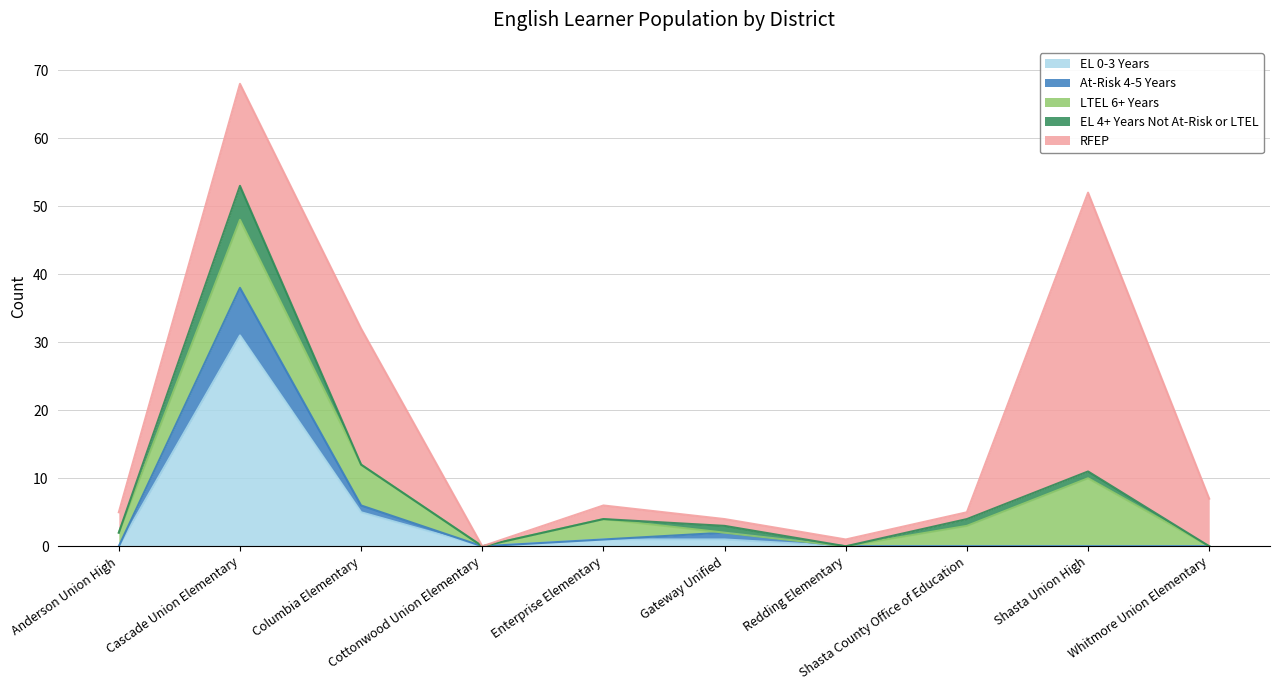

At which category does EL 4+ Years Not At-Risk or LTEL reach its first local peak?

Cascade Union Elementary